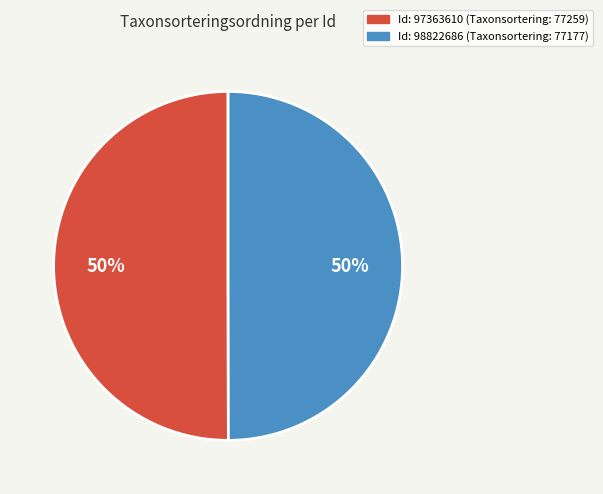

What percentage is the Id: 97363610 (Taxonsortering: 77259) slice, to the nearest percent?

50%